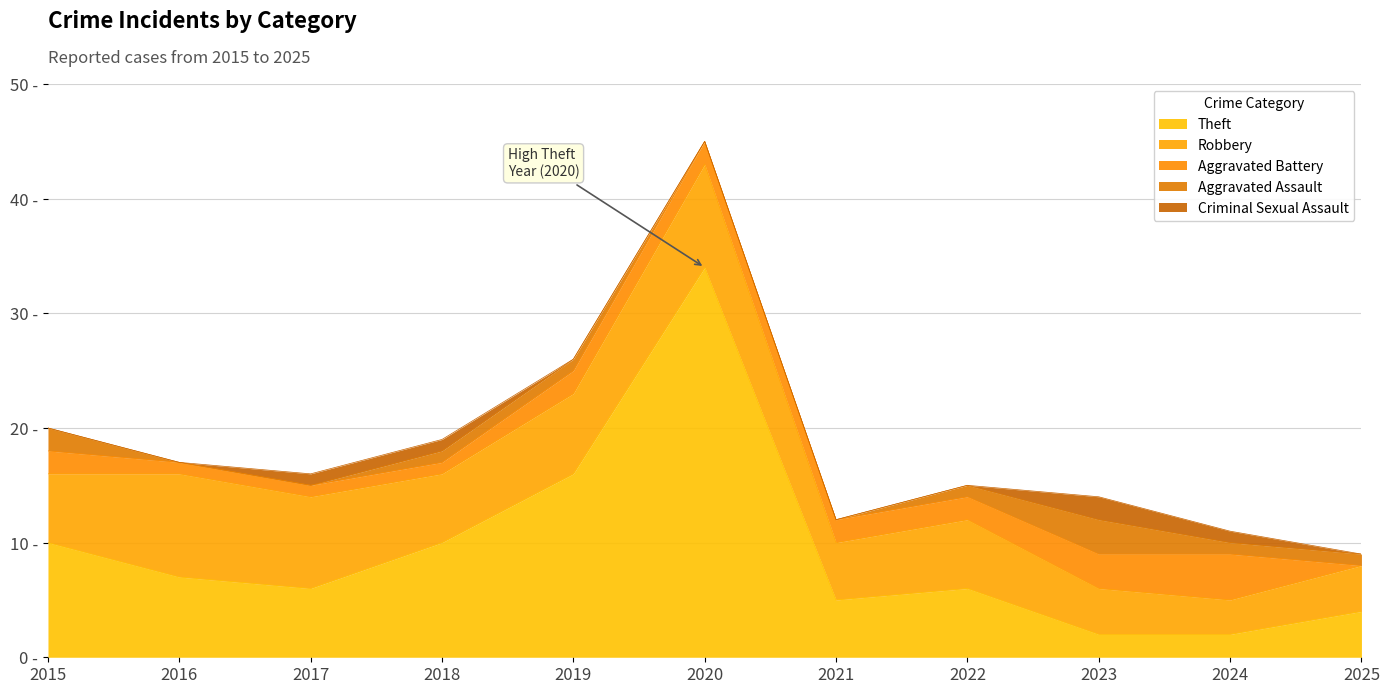

What are all the series names shown in the legend?

Theft, Robbery, Aggravated Battery, Aggravated Assault, Criminal Sexual Assault